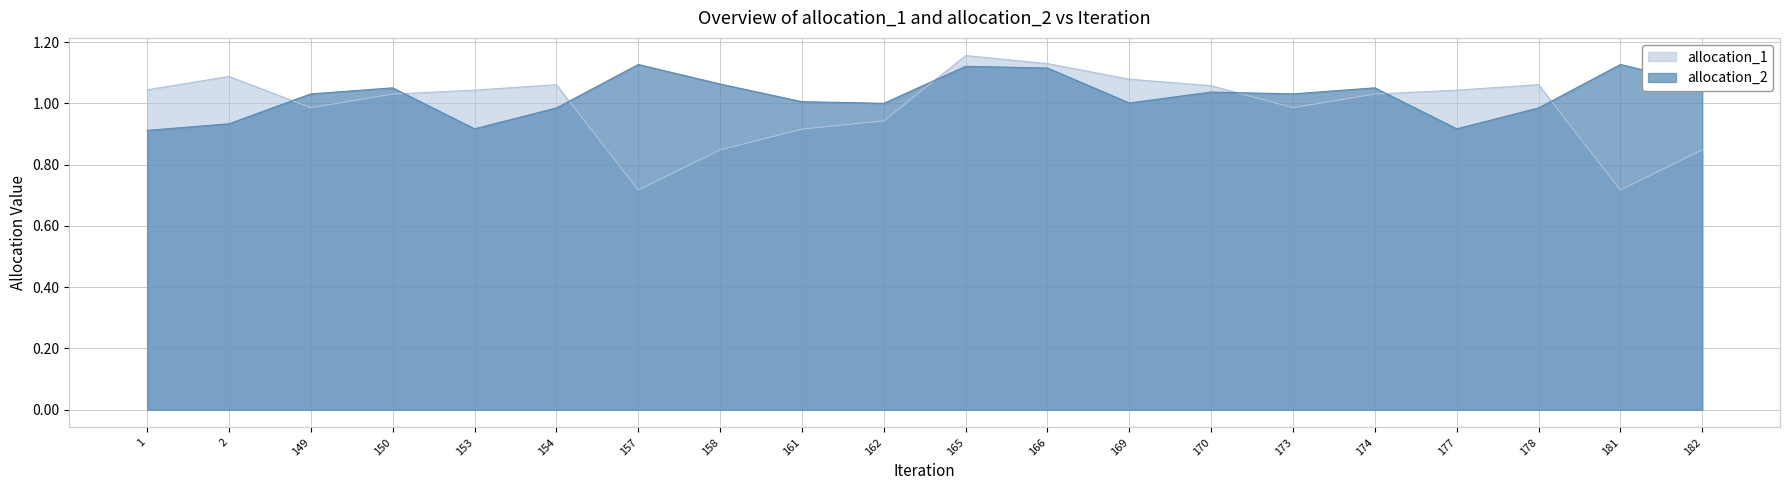

Read the allocation_1 value at 157.

0.7